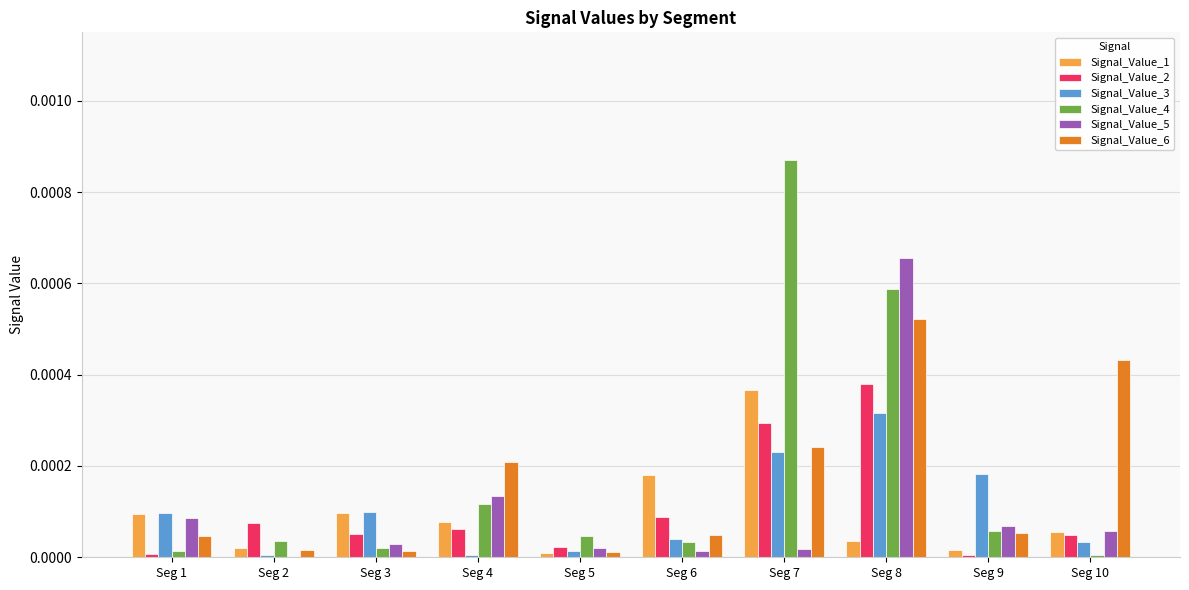

The value of Signal_Value_4 at Seg 5 is 0.0. True or false?

True